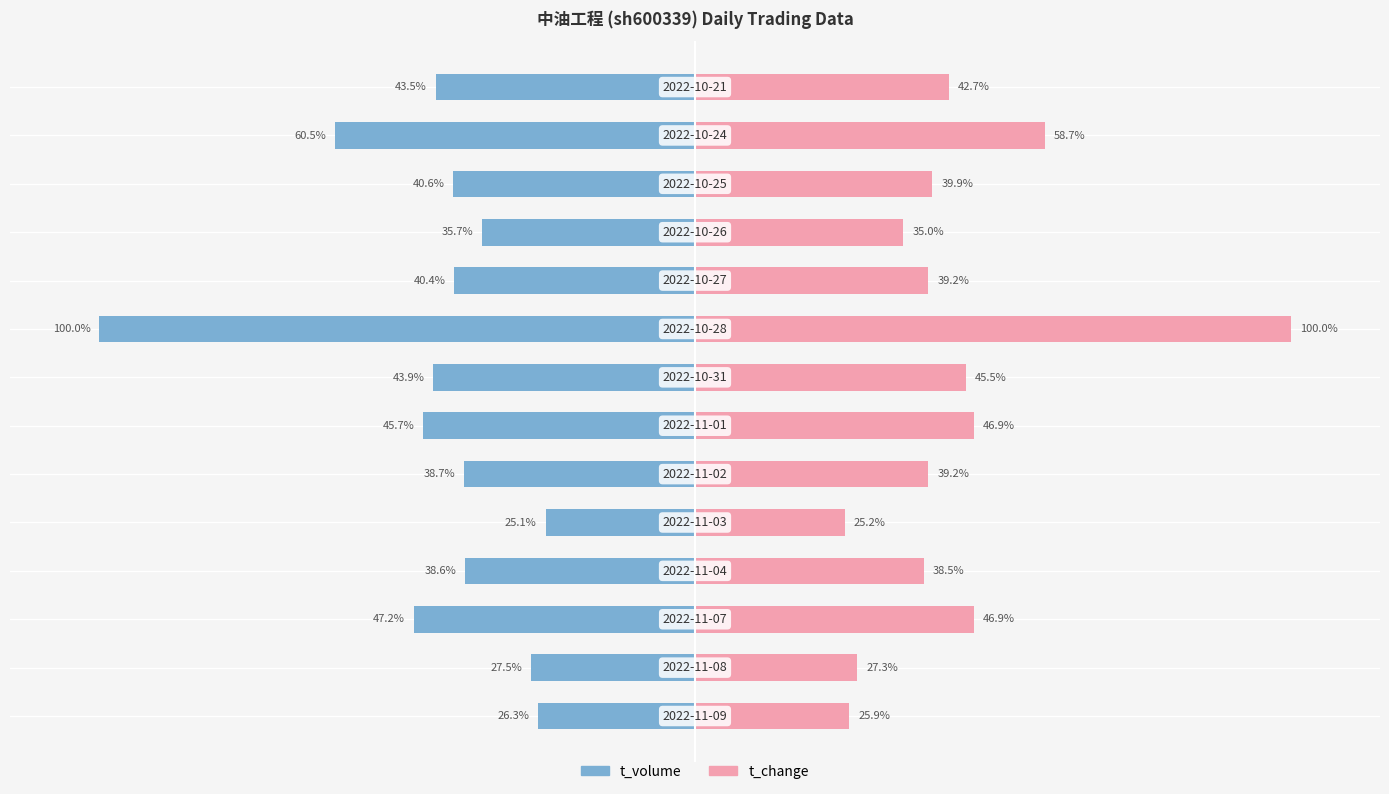

How many bars are there in each group?

2